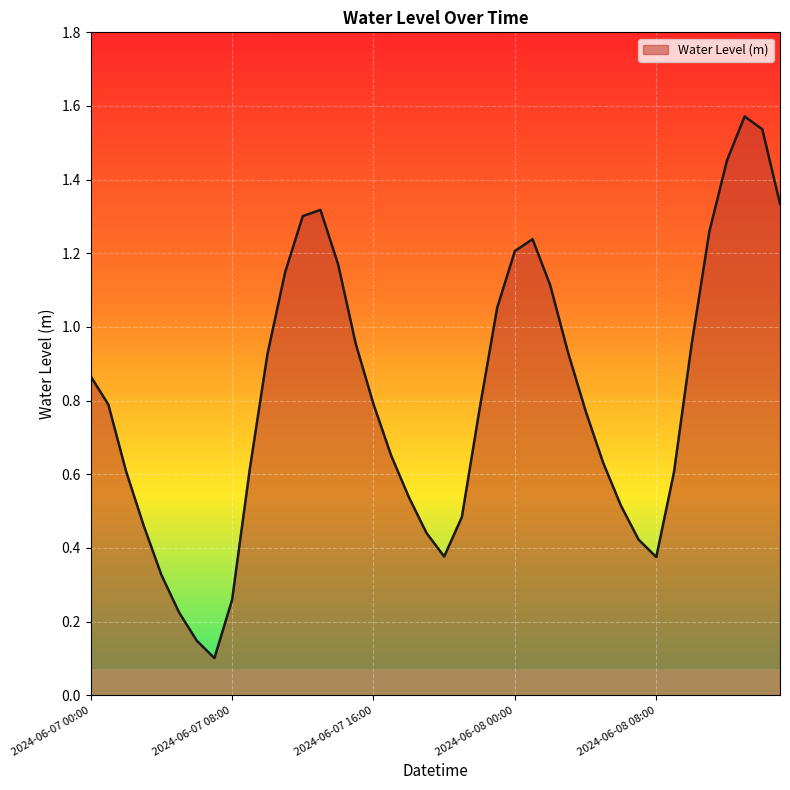

What is the value of the 22nd point from the left?

0.5